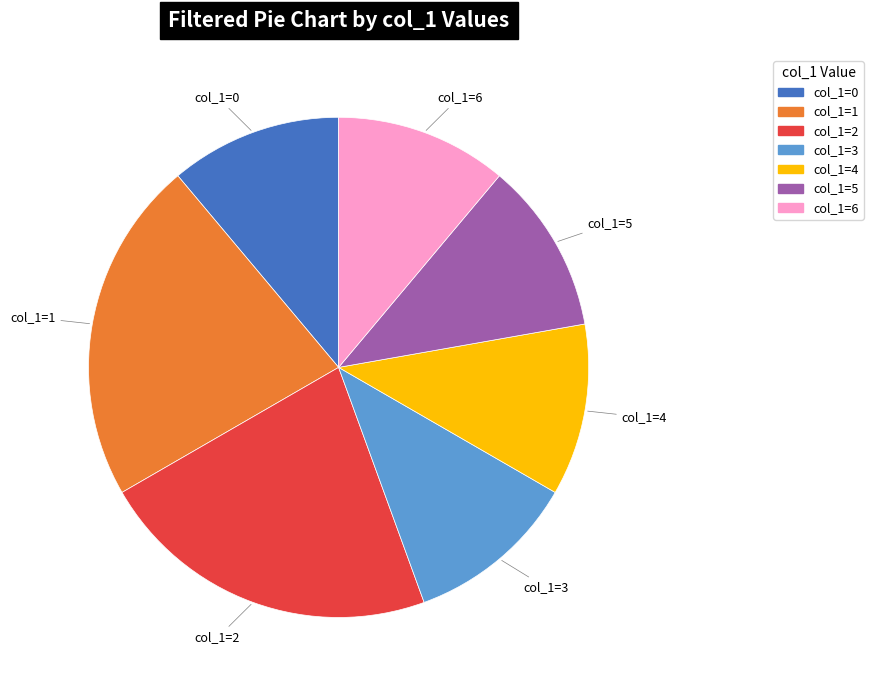

Does any single category account for the majority?

No